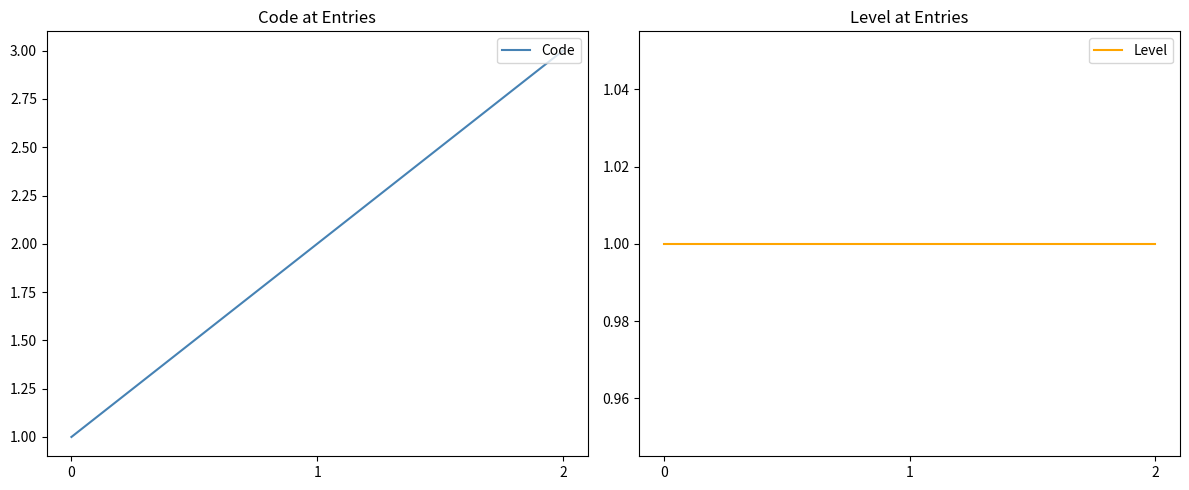

Is it true that Code equals 2 at 1?

True